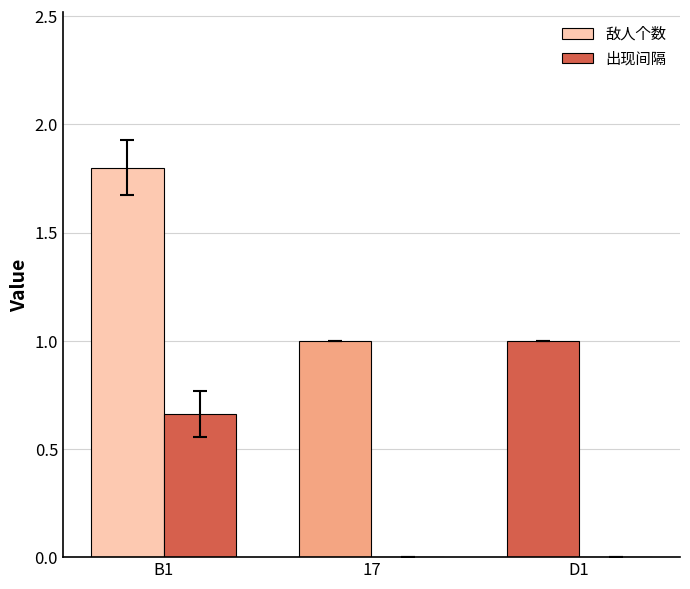

What is the label of the 2nd bar from the right?

17